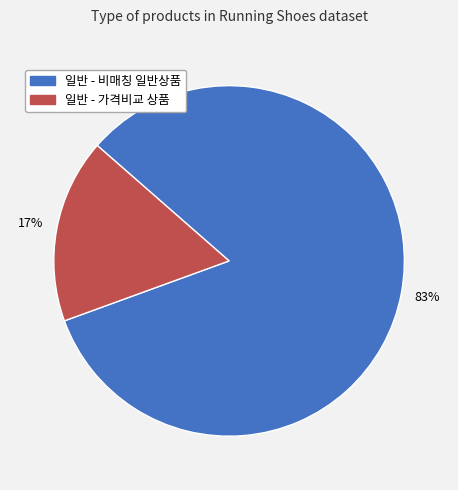

Is there a majority slice in this chart?

Yes